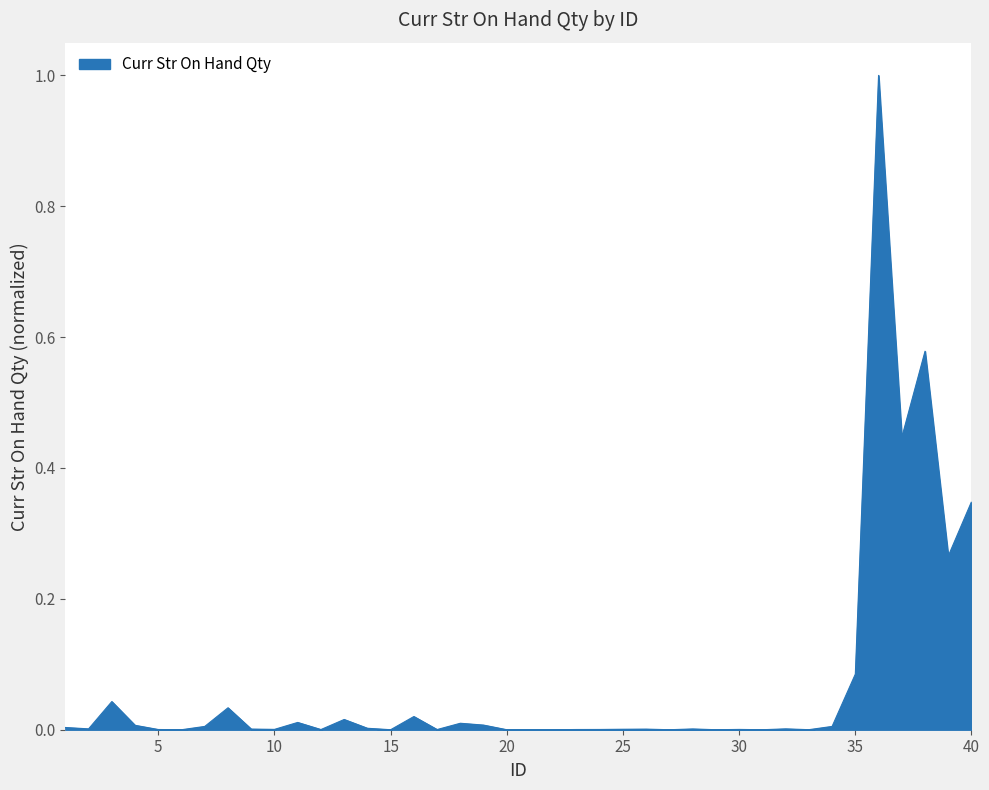

How many lines are shown in the chart?

1